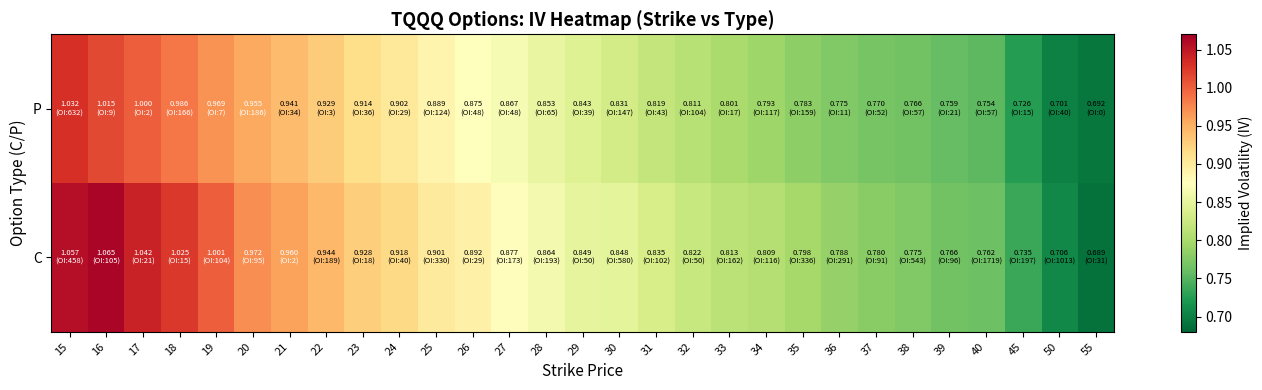

At which category is the sum across all series the highest?

15